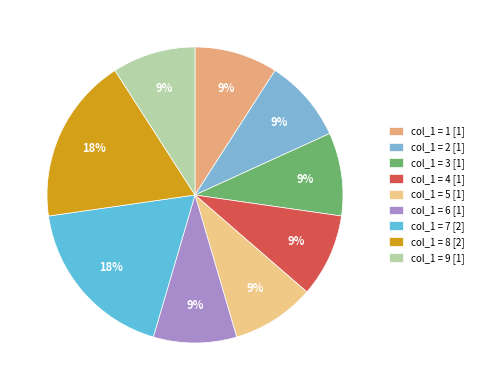

How many segments does this pie chart have?

9